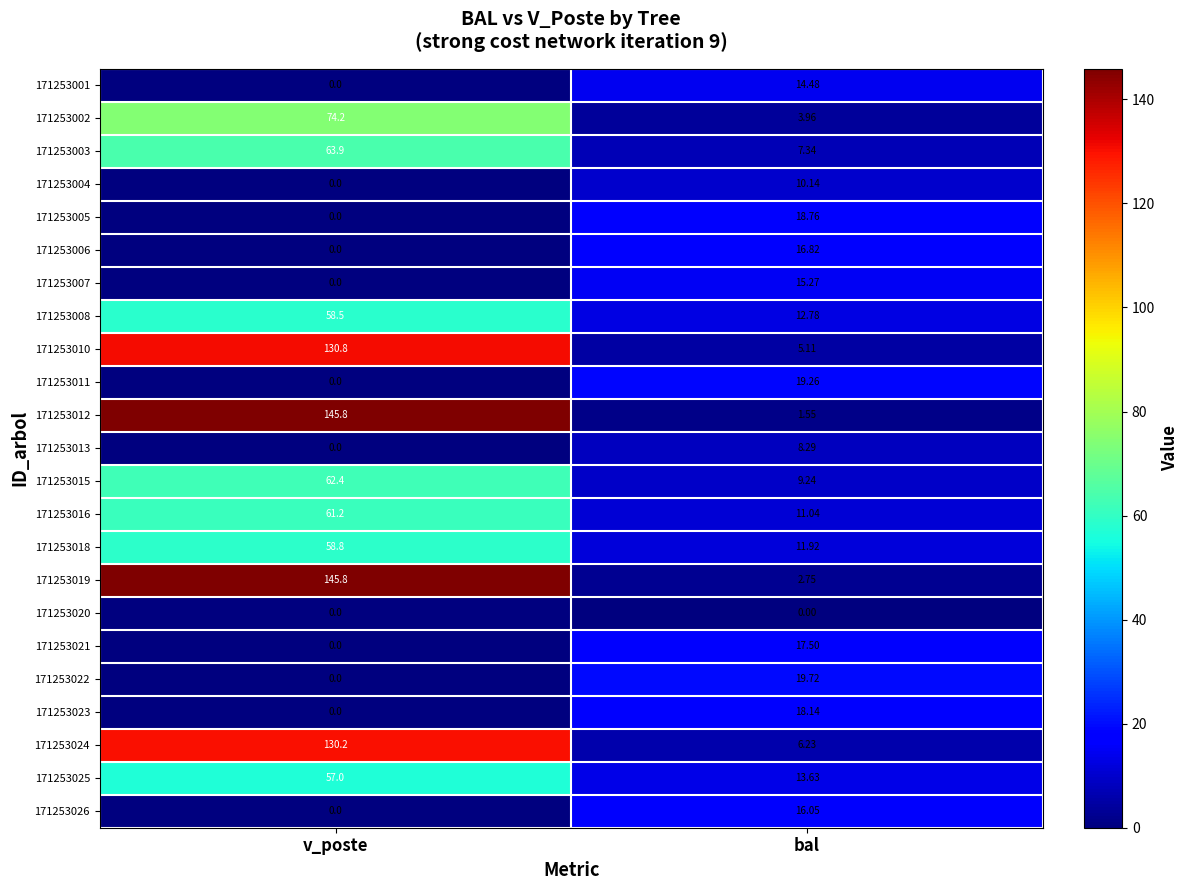

Is the value of 171253001 at v_poste greater than the value of 171253015 at v_poste?

No